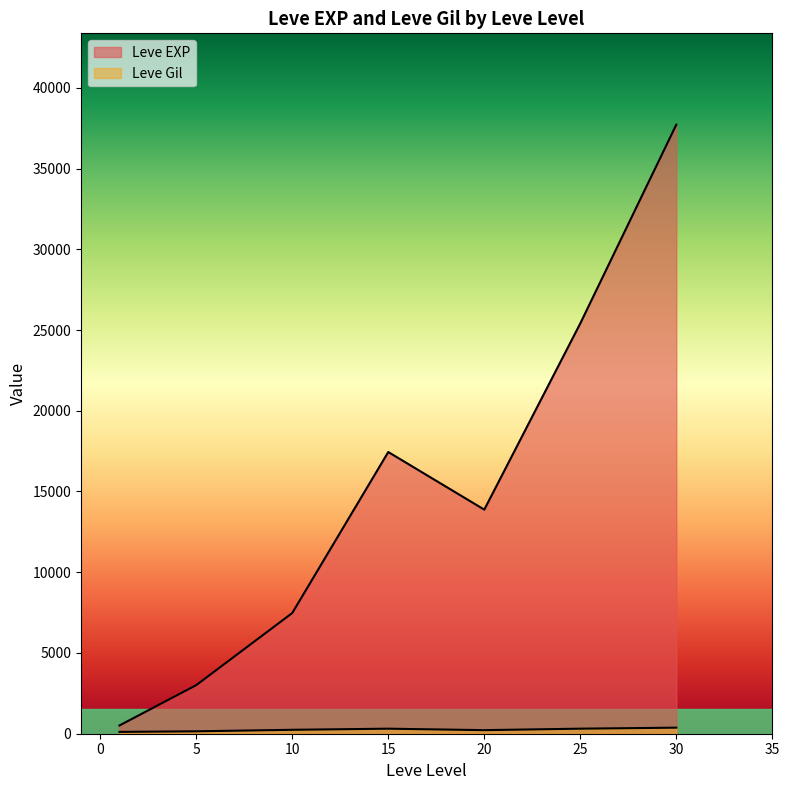

How many lines are shown in the chart?

2